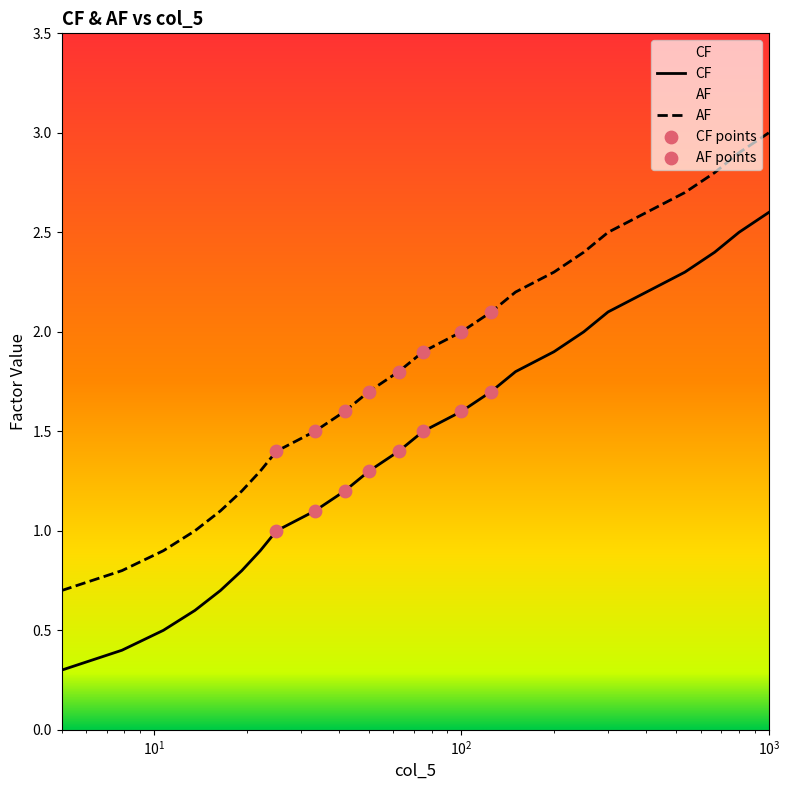

Which series has the largest total across all categories?

AF